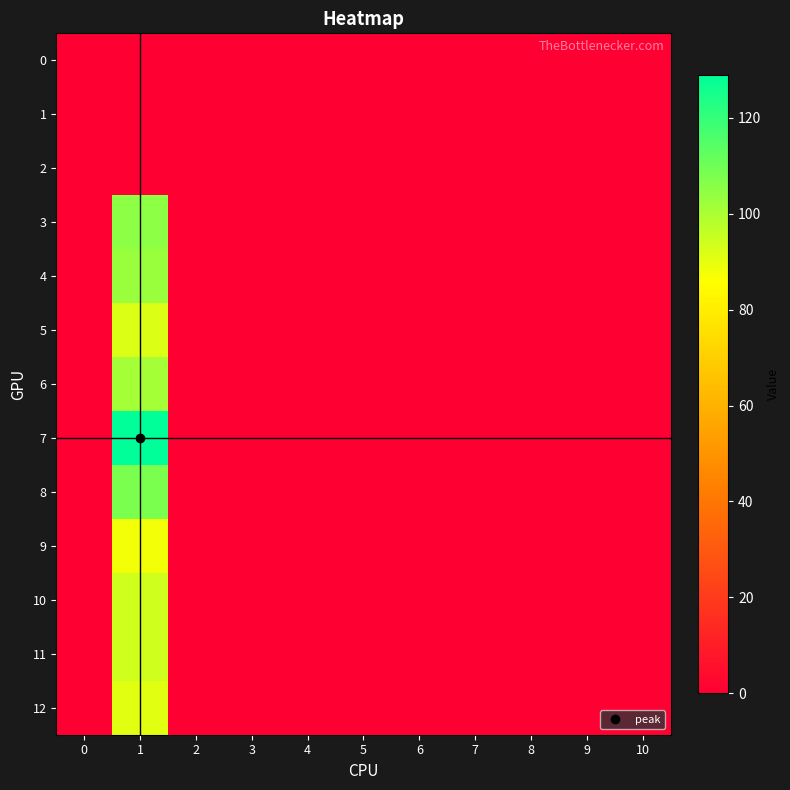

Reading left to right, transcribe all the data shown in this chart.

0: 0=0	1=0	2=0	3=0	4=0	5=0	6=0	7=0	8=0	9=0	10=0
1: 0=0	1=0	2=0	3=0	4=0	5=0	6=0	7=0	8=0	9=0	10=0
2: 0=0	1=0	2=0	3=0	4=0	5=0	6=0	7=0	8=0	9=0	10=0
3: 0=0	1=105	2=0	3=0	4=0	5=0	6=0	7=0	8=0	9=0	10=0
4: 0=0	1=103	2=0	3=0	4=0	5=0	6=0	7=0	8=0	9=0	10=0
5: 0=0	1=92	2=0	3=0	4=0	5=0	6=0	7=0	8=0	9=0	10=0
6: 0=0	1=101	2=0	3=0	4=0	5=0	6=0	7=0	8=0	9=0	10=0
7: 0=0	1=129	2=0	3=0	4=0	5=0	6=0	7=0	8=0	9=0	10=0
8: 0=0	1=108	2=0	3=0	4=0	5=0	6=0	7=0	8=0	9=0	10=0
9: 0=0	1=88	2=0	3=0	4=0	5=0	6=0	7=0	8=0	9=0	10=0
10: 0=0	1=94	2=0	3=0	4=0	5=0	6=0	7=0	8=0	9=0	10=0
11: 0=0	1=94	2=0	3=0	4=0	5=0	6=0	7=0	8=0	9=0	10=0
12: 0=0	1=91	2=0	3=0	4=0	5=0	6=0	7=0	8=0	9=0	10=0